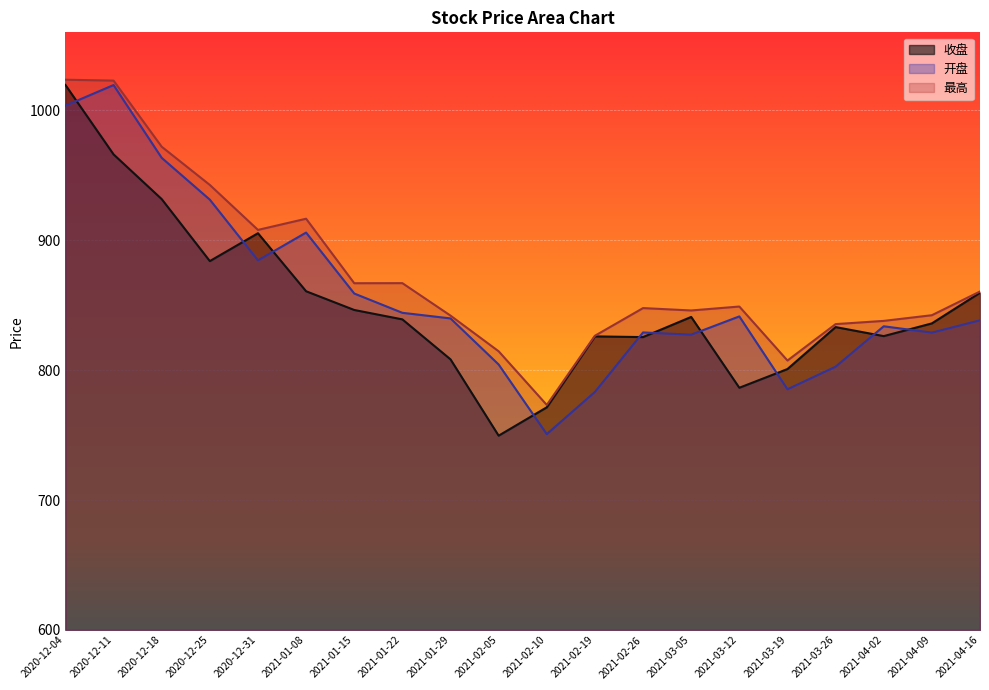

What is the value of the 收盘 point at the 3rd from the left?

931.6